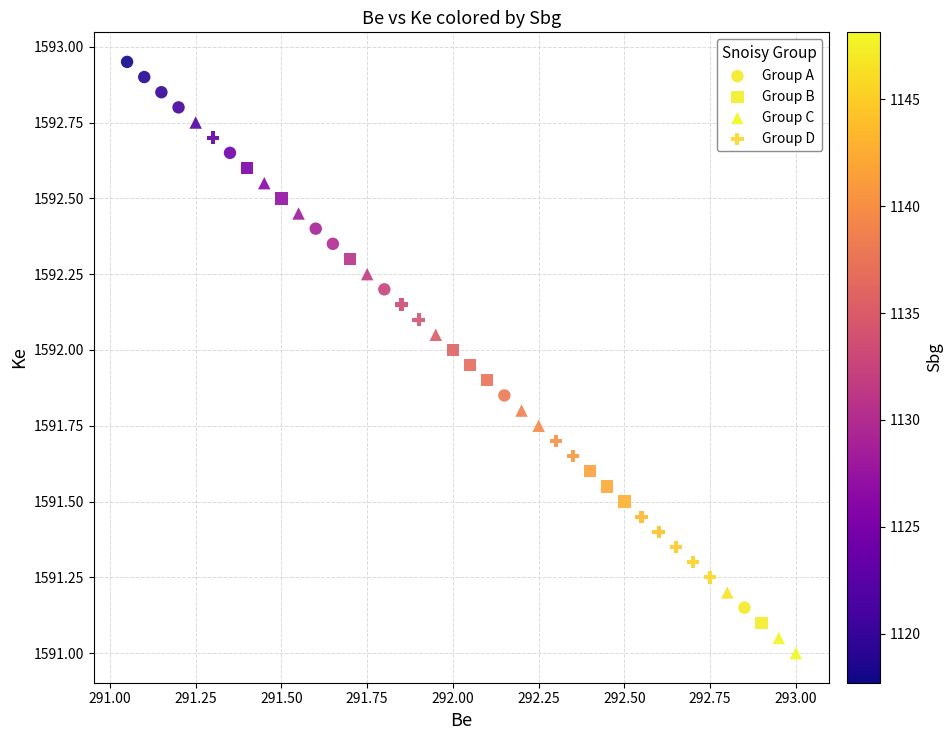

Which series has the largest Y range (max minus min)?

Group A